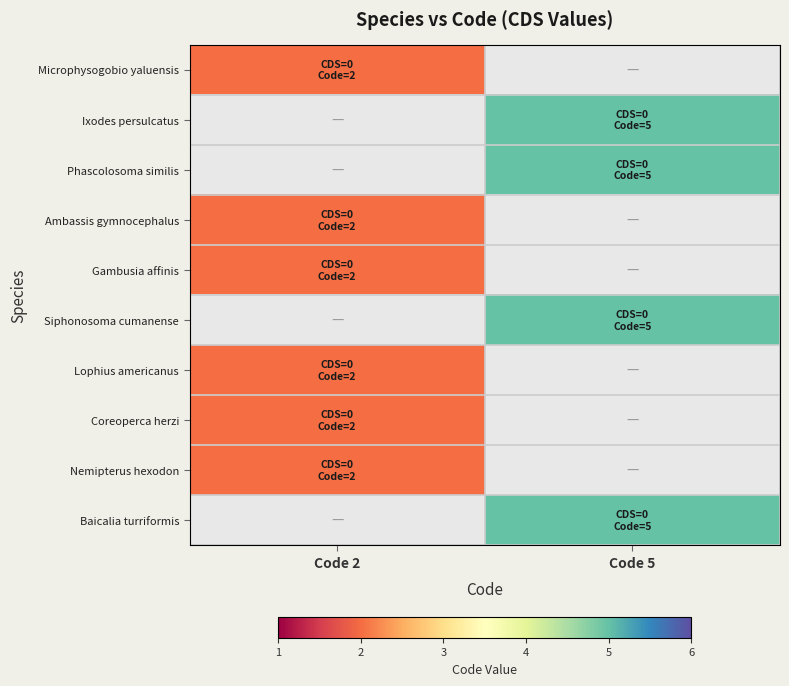

Which category has the lowest value in the Ambassis gymnocephalus series?

Code 2